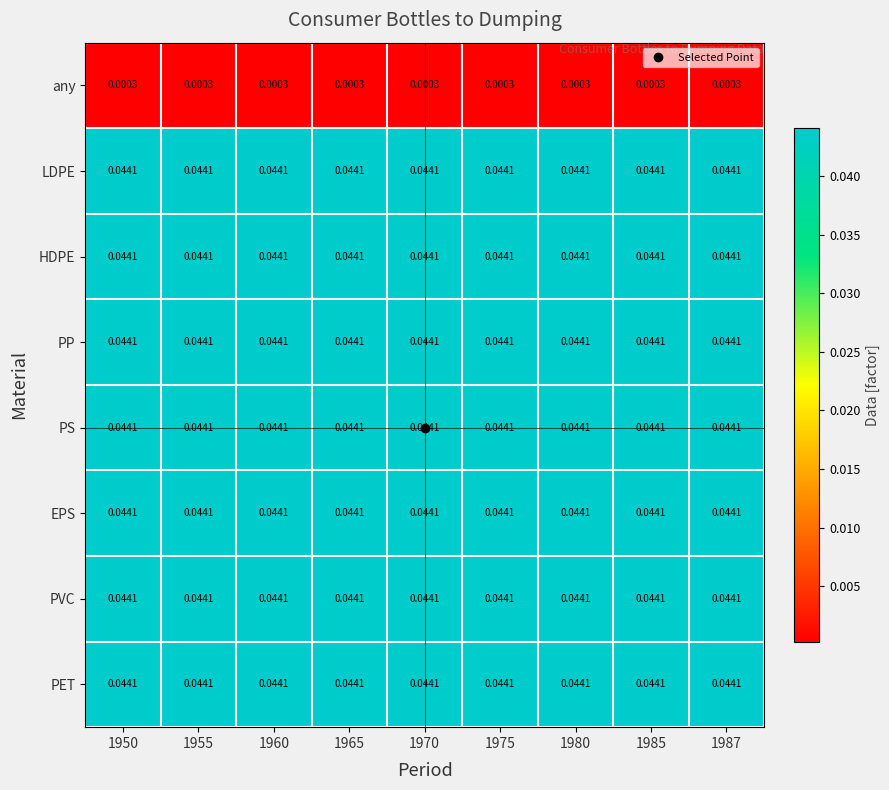

Is the value of HDPE at 1950 greater than the value of any at 1987?

Yes